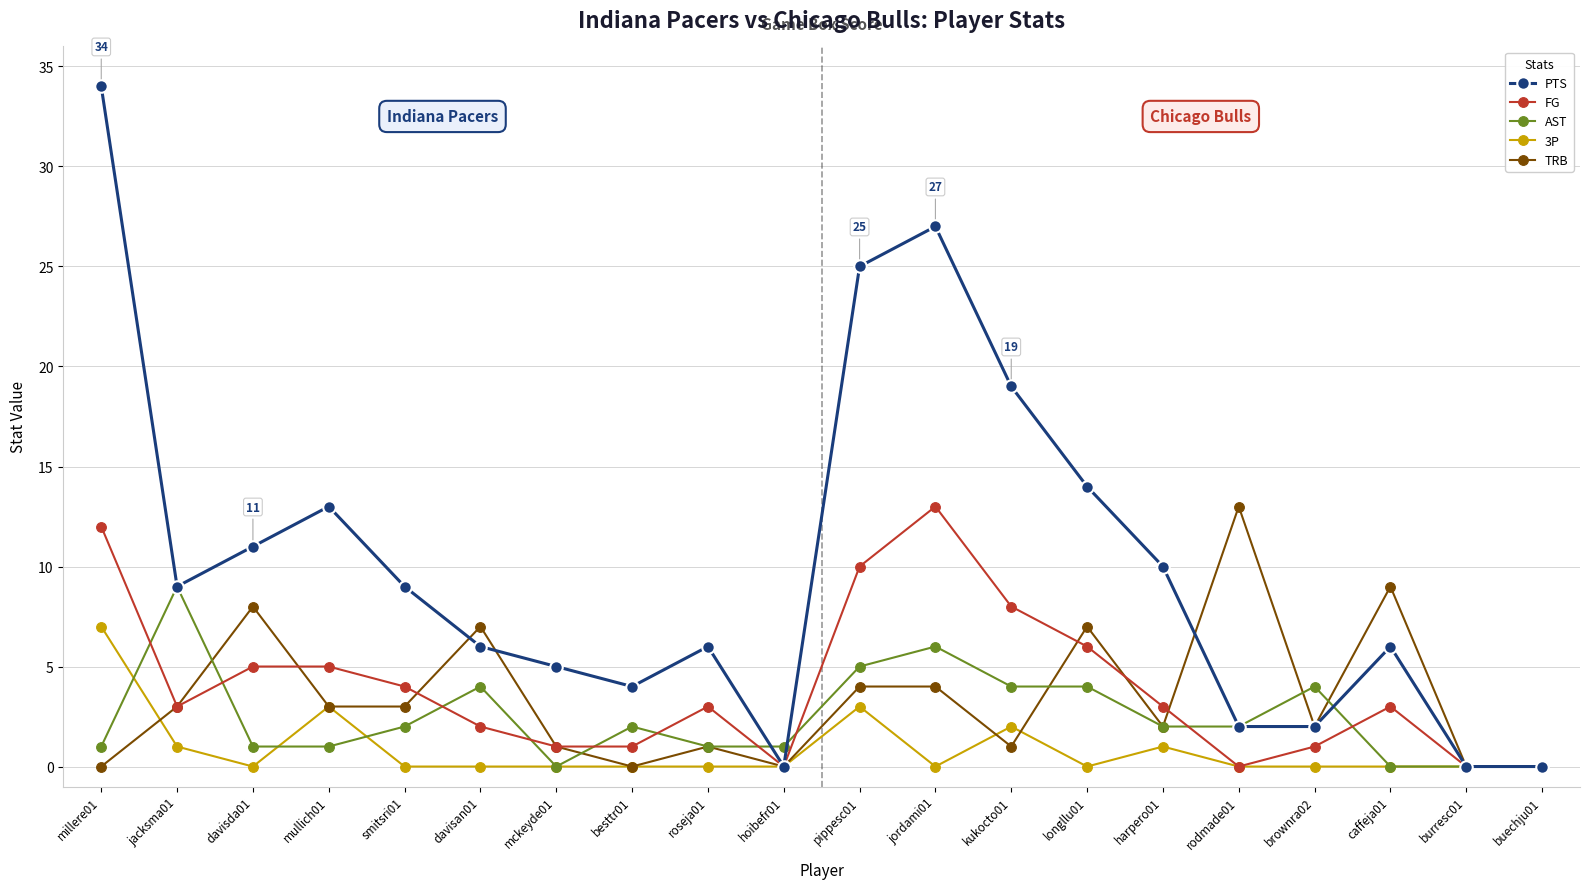

True or false: PTS has more than 0 interior local peaks.

True